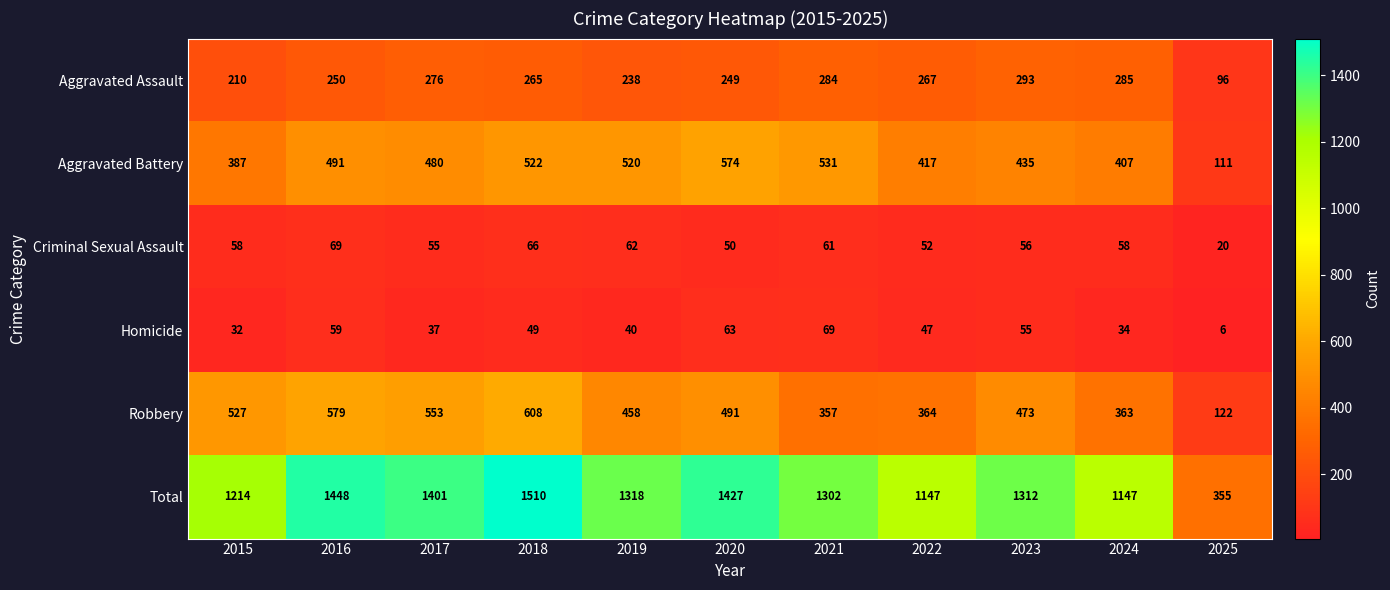

Between 2020 and 2023, which series saw the biggest shift?

Aggravated Battery